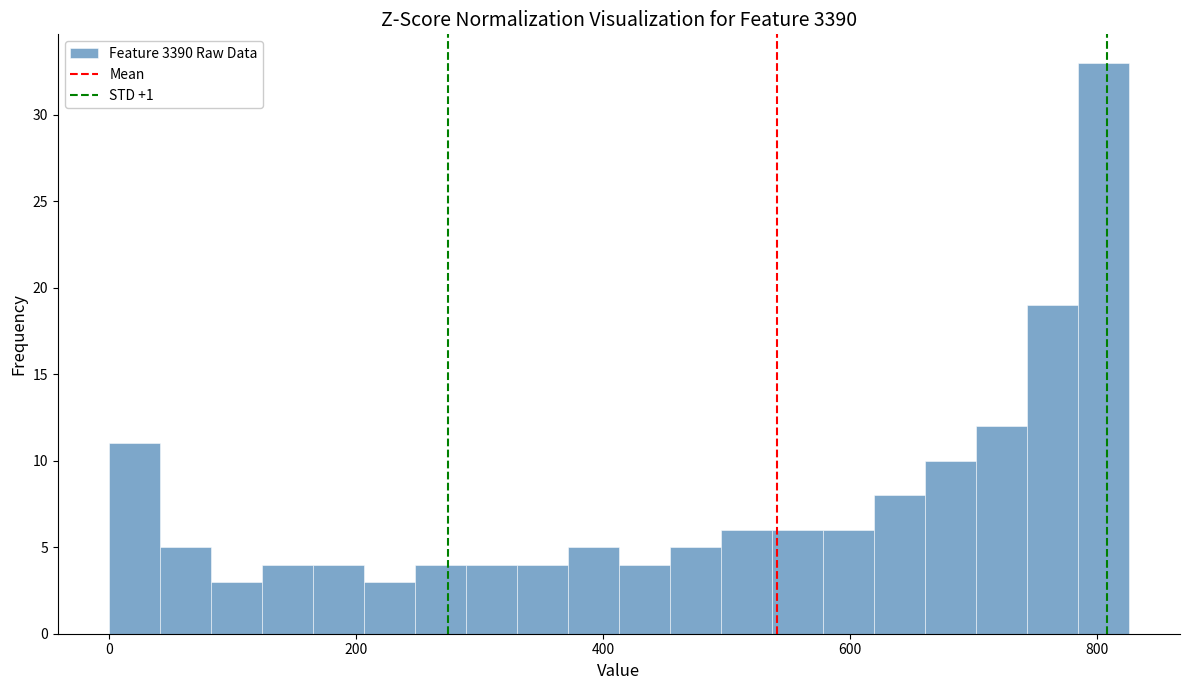

Around what value on the x-axis is the tallest bar? Give the approximate position of its centre, as read against the axis.

800